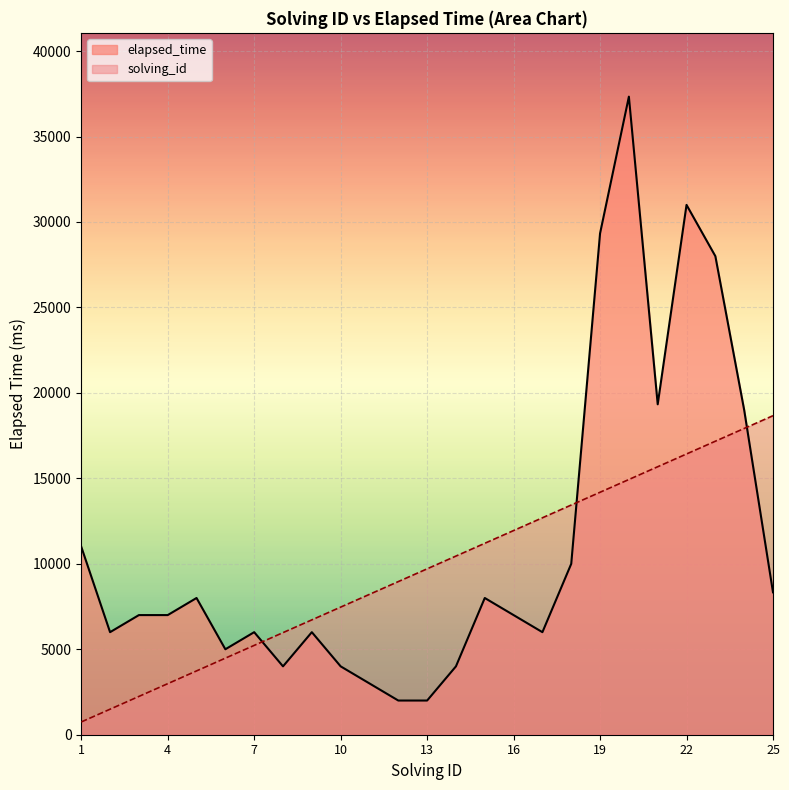

What is the value of the solving_id point at the 18th from the left?

13439.9